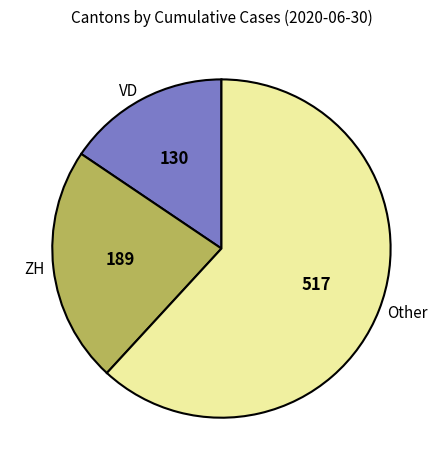

Does any single category account for the majority?

Yes